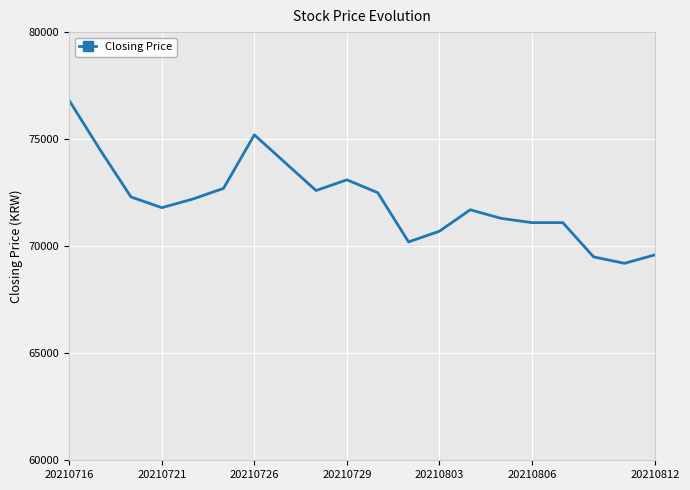

Which category has the highest value in the Closing Price series?

20210716